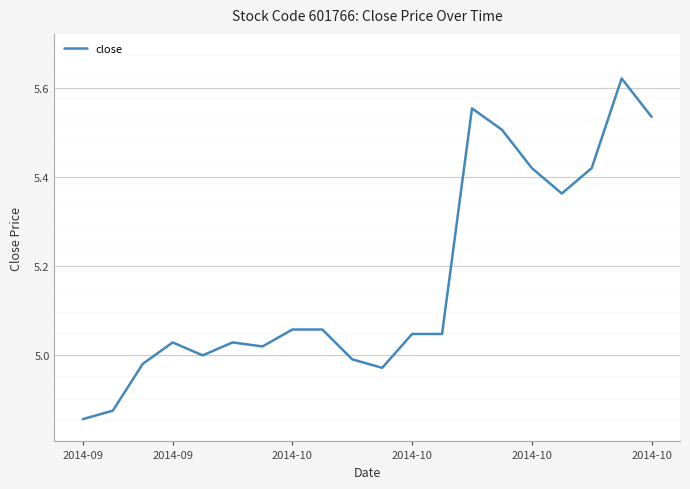

What is the difference between the maximum and minimum values?

0.8